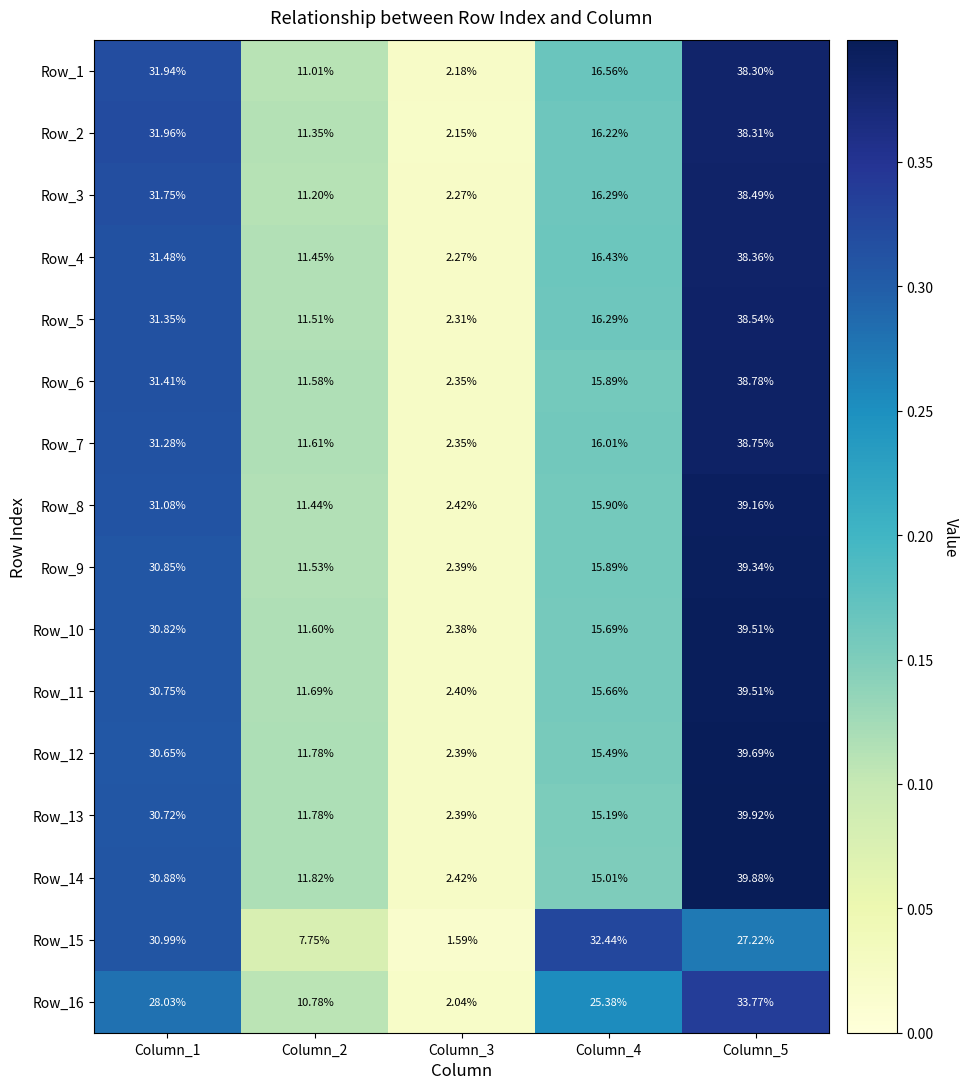

Is the value of Row_13 at Column_1 greater than the value of Row_10 at Column_1?

No